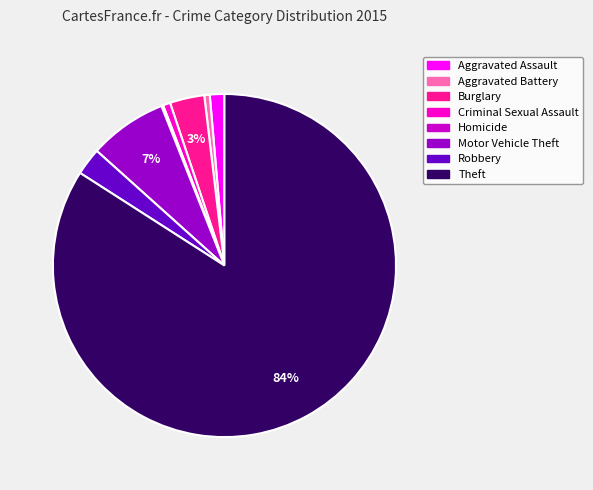

Is the sum of Robbery and Theft greater than half?

Yes